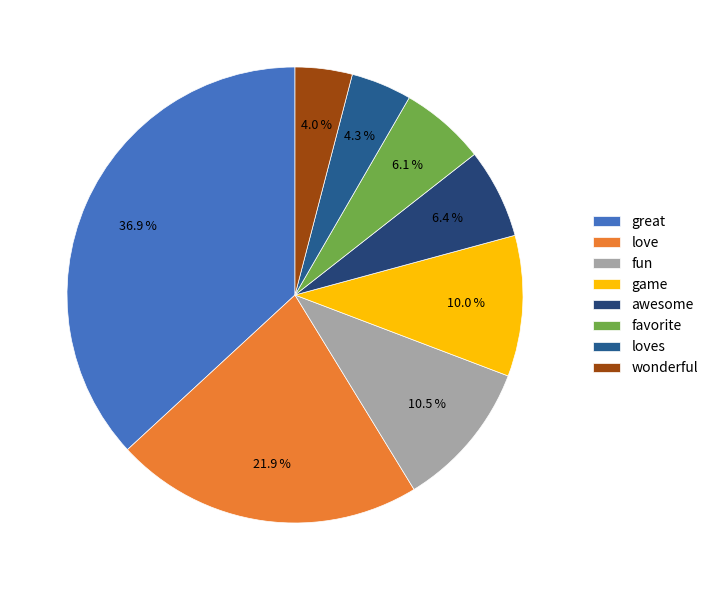

What portion of the pie excludes wonderful?

96.0%